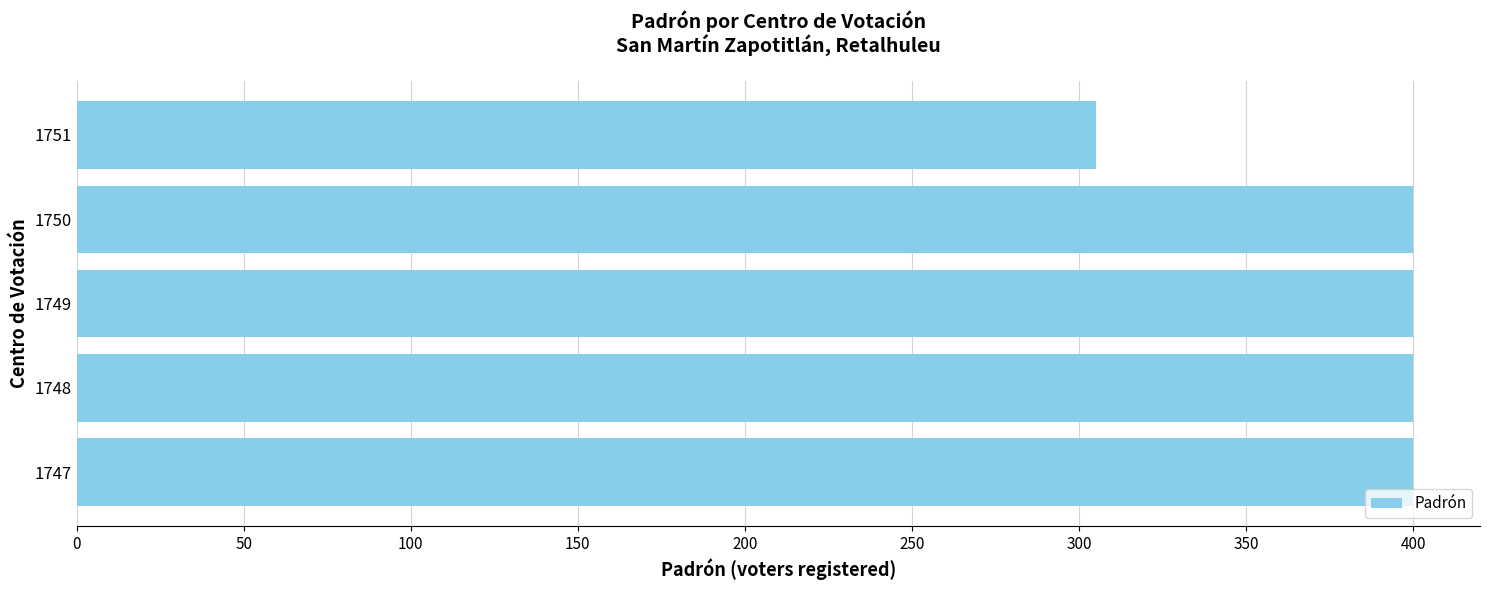

Reading bottom to top, extract all data points from this chart.

400	400	400	400	305